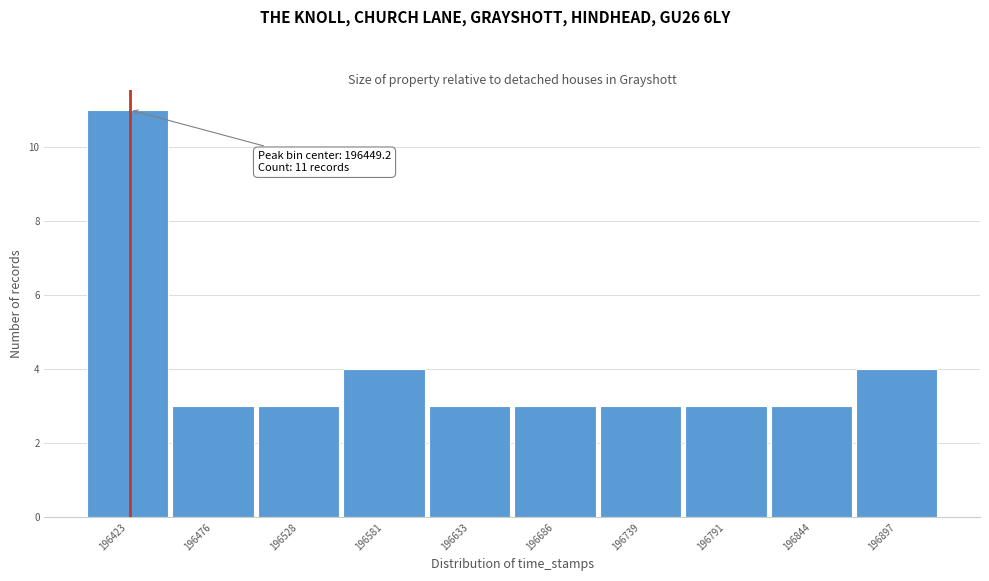

Reading right to left, transcribe all the data shown in this chart.

196897=4	196844=3	196791=3	196739=3	196686=3	196633=3	196581=4	196528=3	196476=3	196423=11